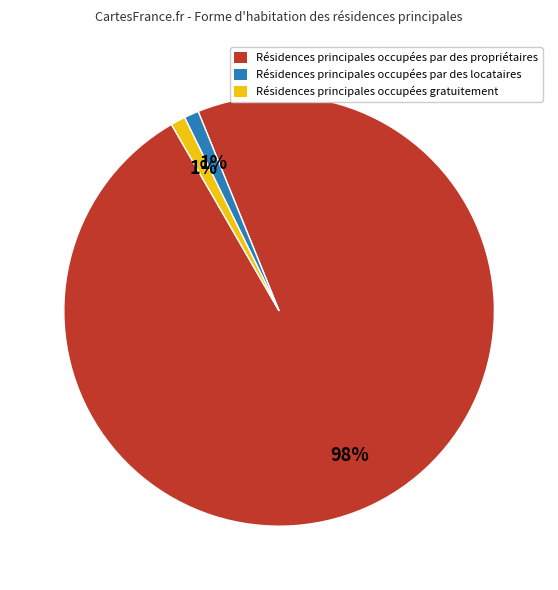

Is Résidences principales occupées par des propriétaires the majority of the pie?

Yes